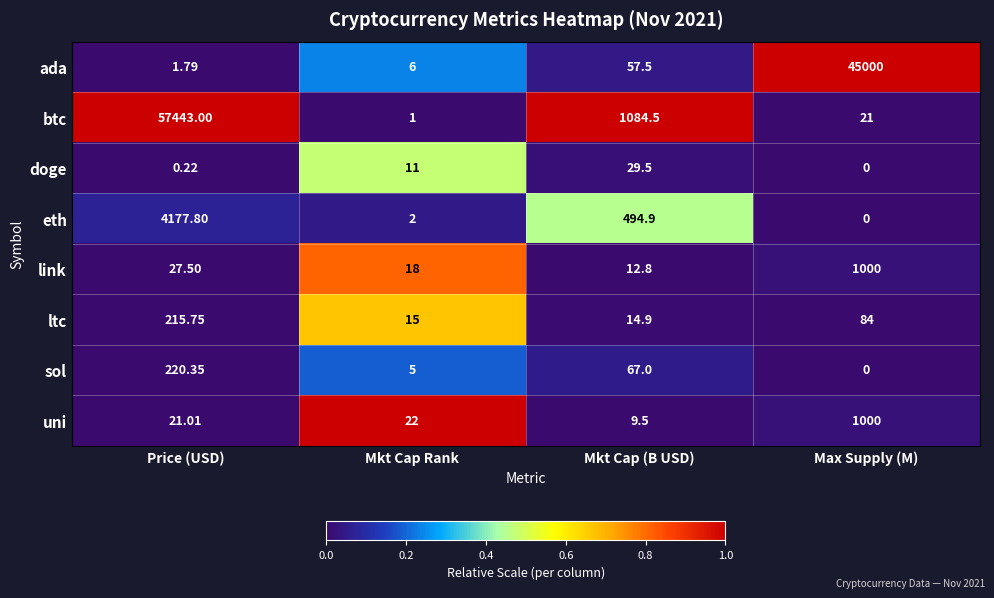

Which label corresponds to the largest value in the chart?

Price (USD)